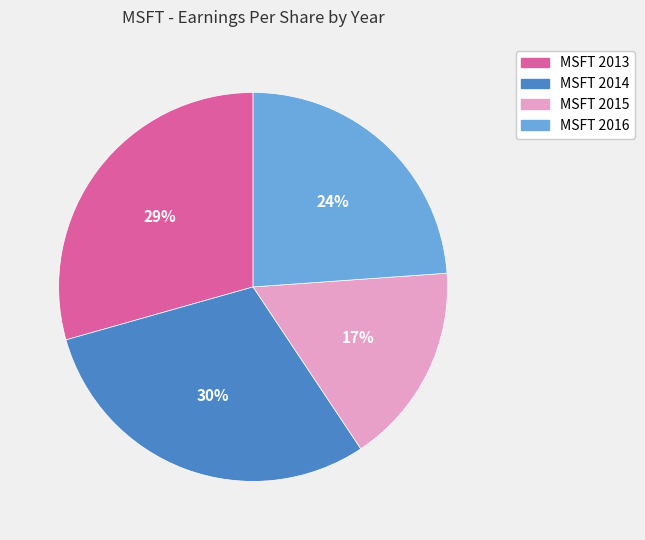

Is it true that MSFT 2014 is 30% of the pie?

True